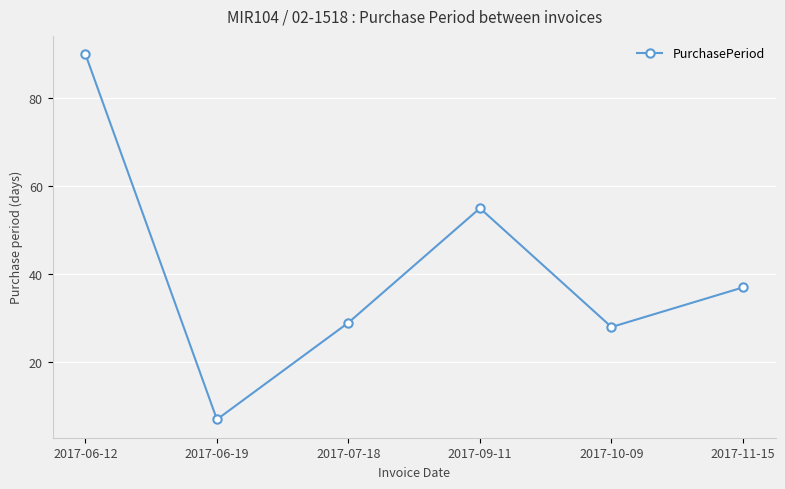

Reading left to right, what are all the values shown in this chart?

2017-06-12=90	2017-06-19=7	2017-07-18=29	2017-09-11=55	2017-10-09=28	2017-11-15=37